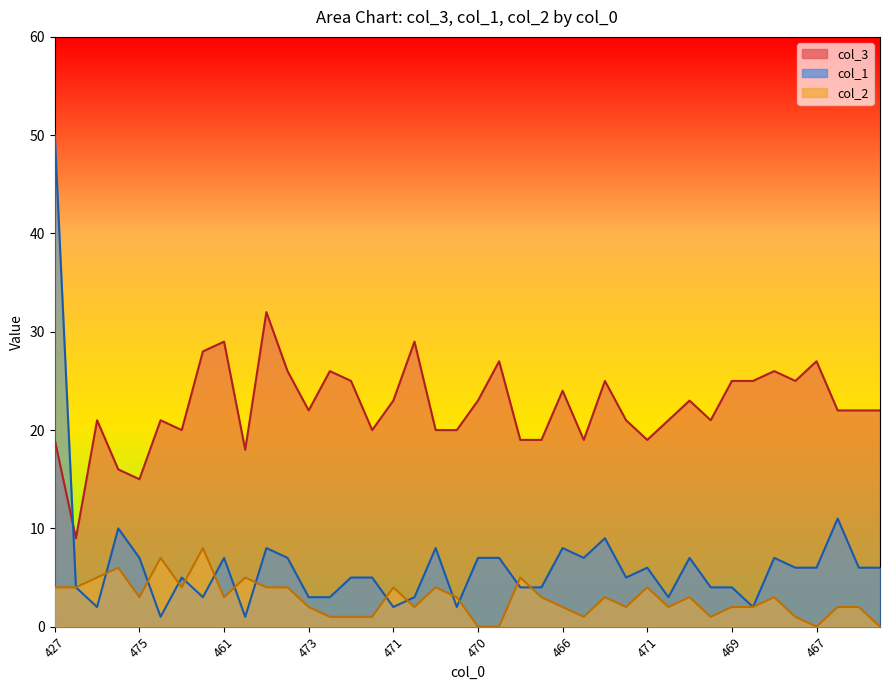

What is the difference between the second highest and second lowest values in the col_3 series?

14